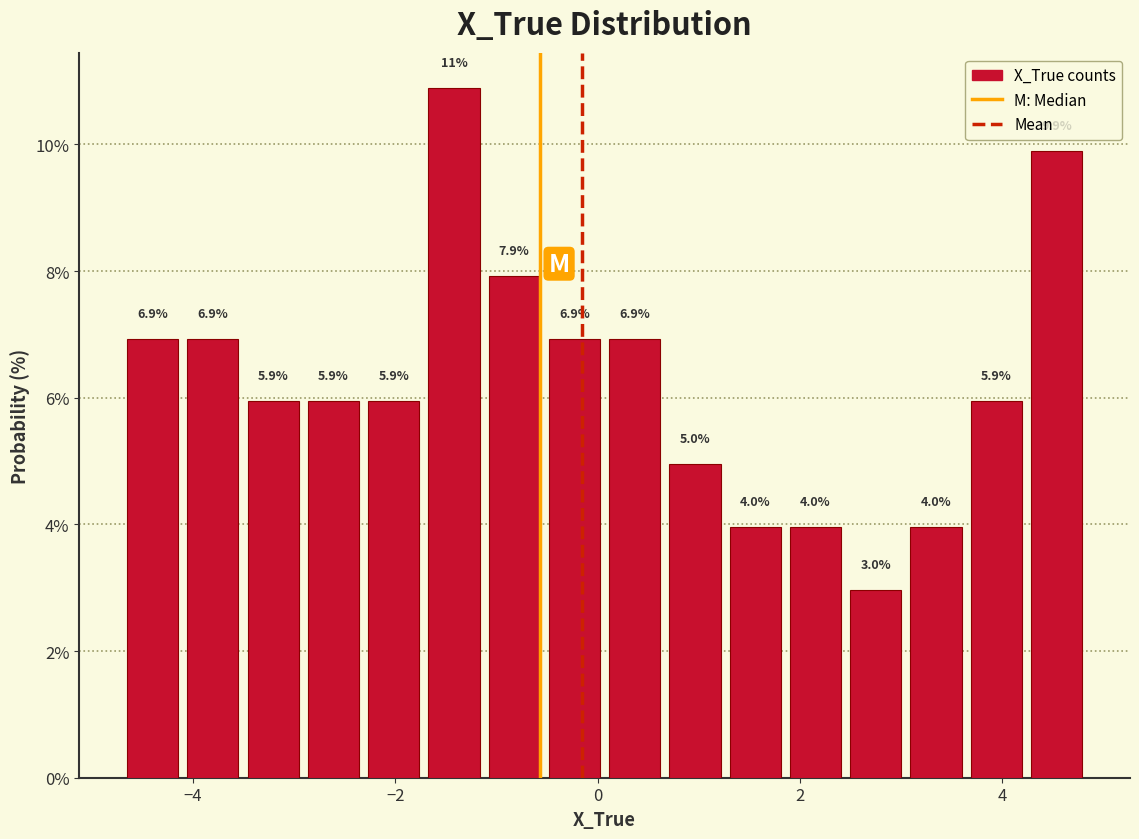

Read against the x-axis, roughly where is the centre of the tallest bar?

-1.4